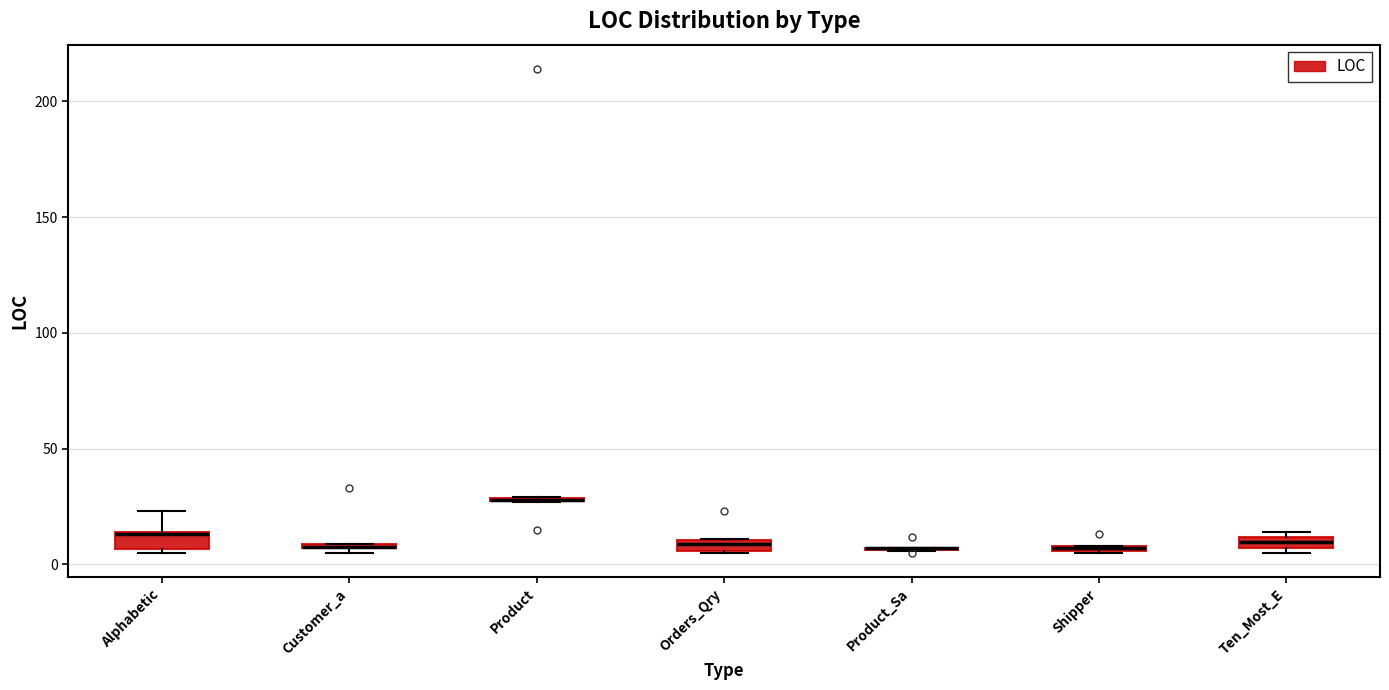

Where is the lower edge of the box for Customer_a on the y-axis? The values are not printed on the chart, so give them approximately, as read against the axis.

5